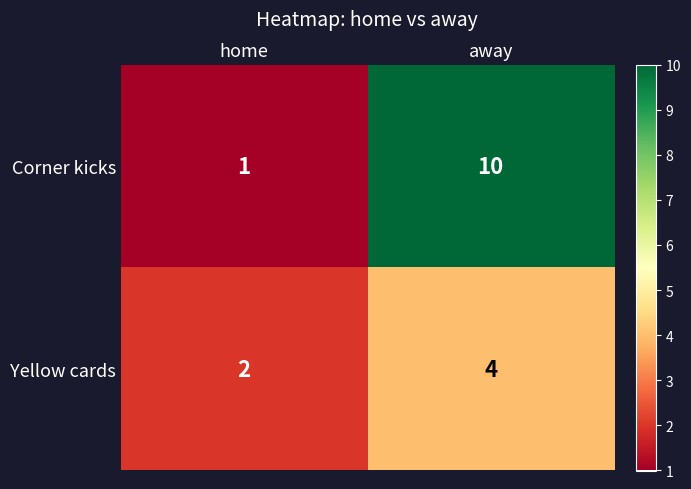

The value of Corner kicks at away is 10. True or false?

True